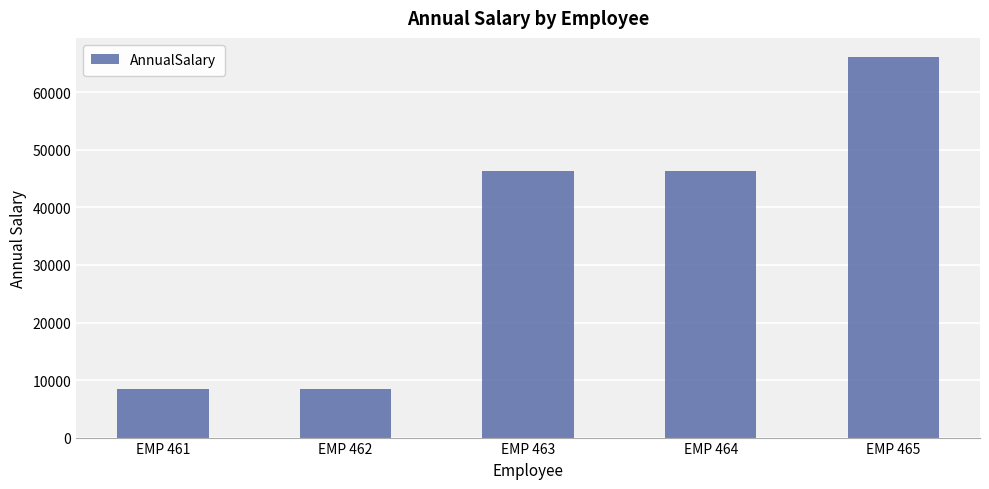

What is the difference between the values at EMP 464 and EMP 462?

37934.0